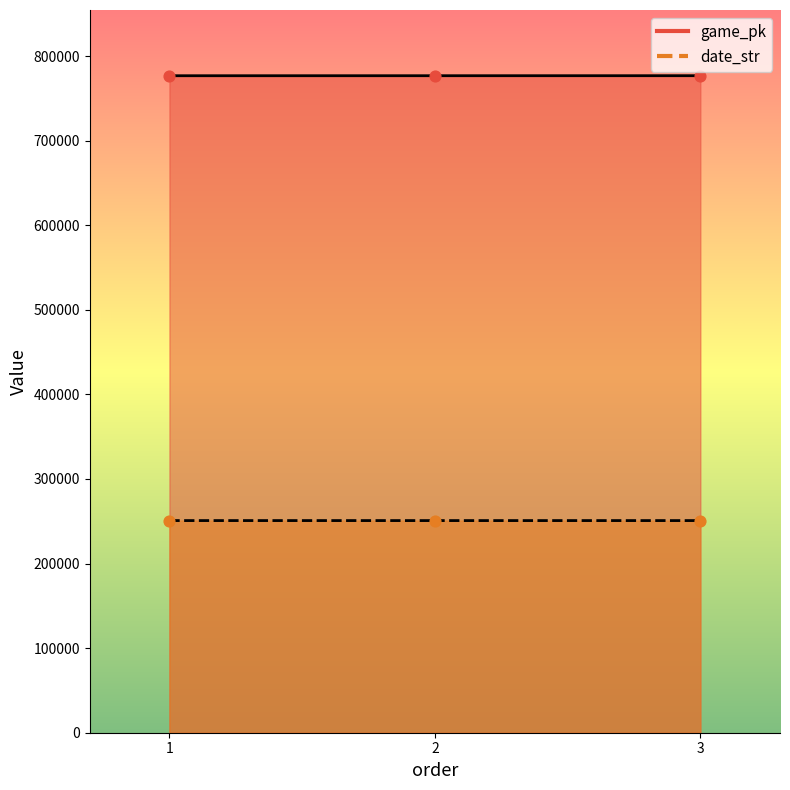

Which series reaches the maximum Y coordinate?

game_pk